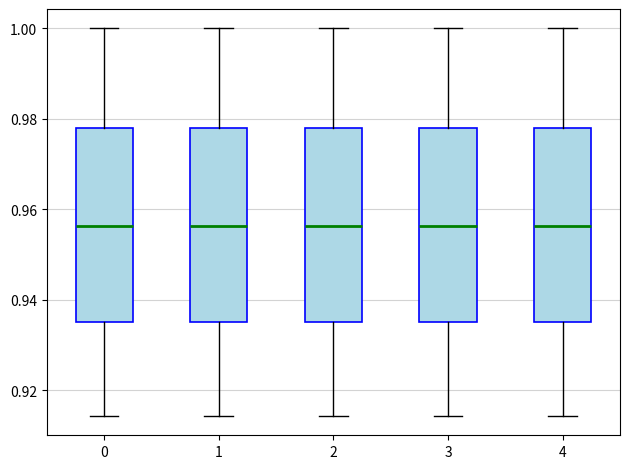

Where does the lower whisker of the box at x = 0 end on the y-axis? The values are not printed on the chart, so give them approximately, as read against the axis.

0.914